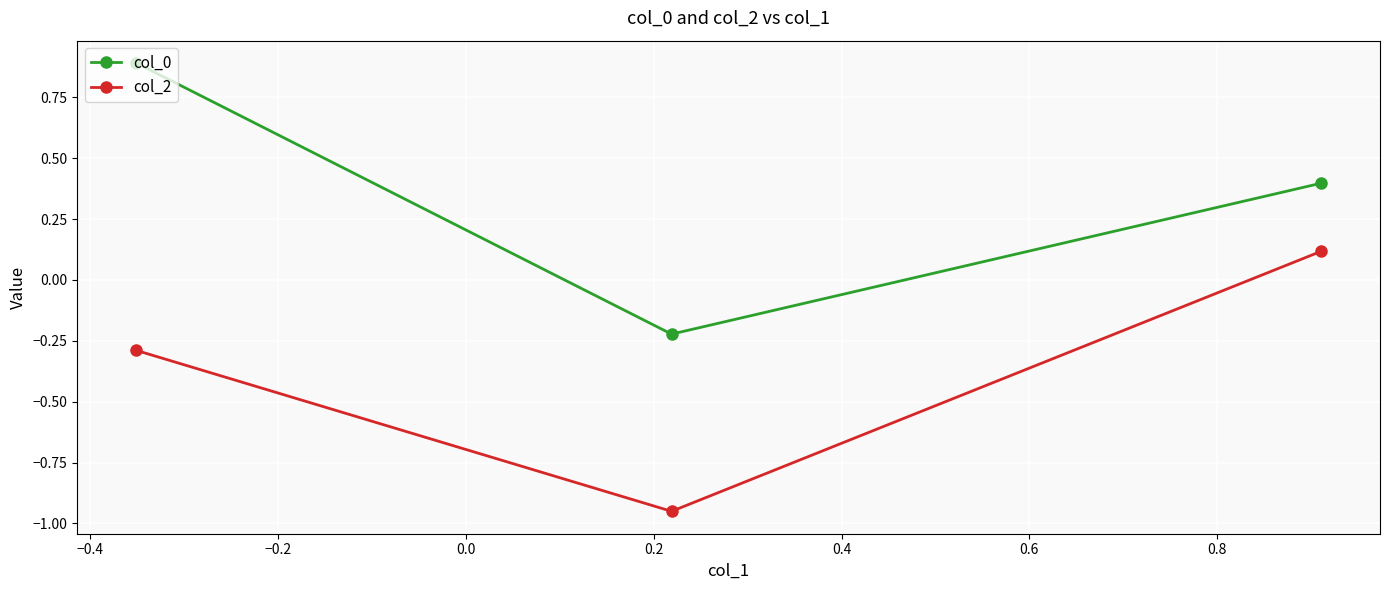

At how many categories does at least one series exceed 0?

2